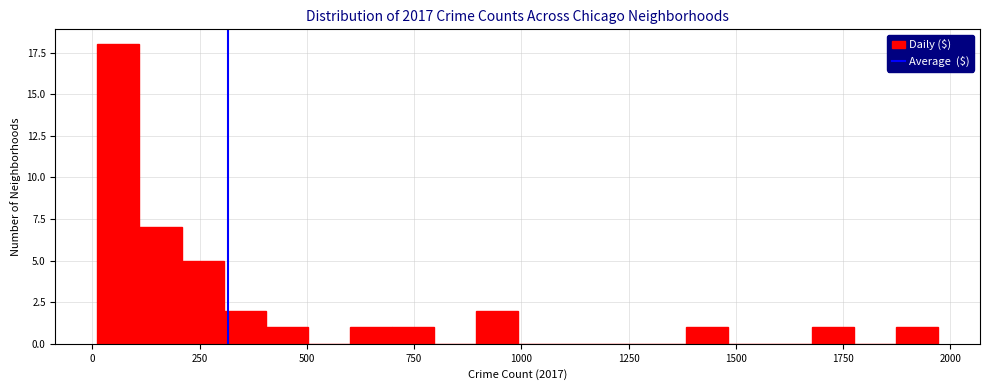

Around what value on the x-axis is the tallest bar? Give the approximate position of its centre, as read against the axis.

50